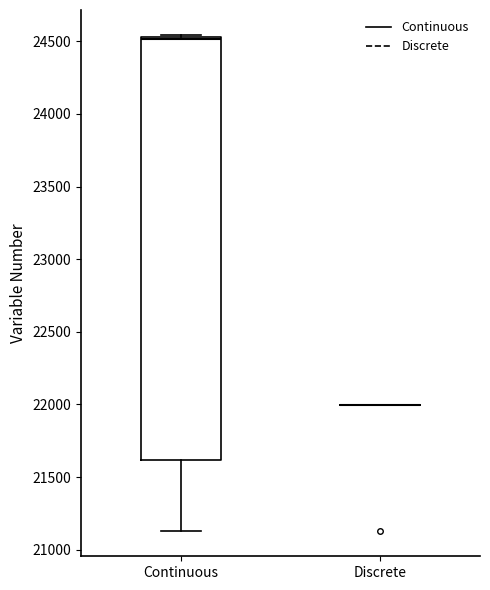

Which box is the tallest, from its lower edge to its upper edge?

Continuous